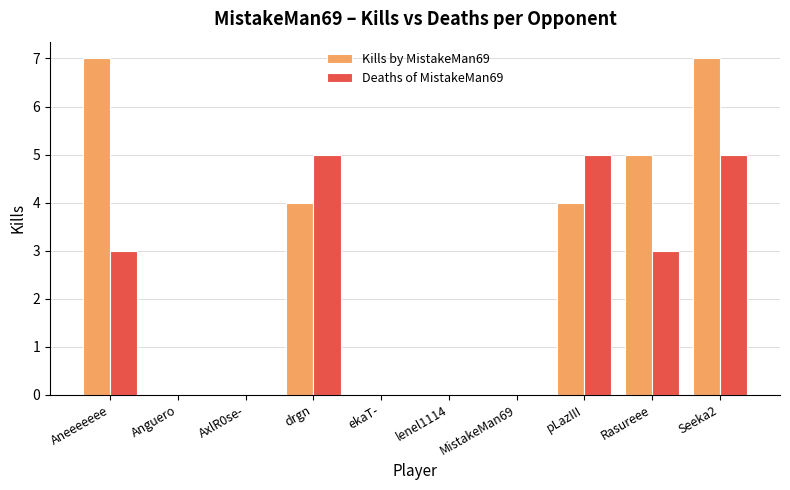

Which series has the largest total across all categories?

Kills by MistakeMan69